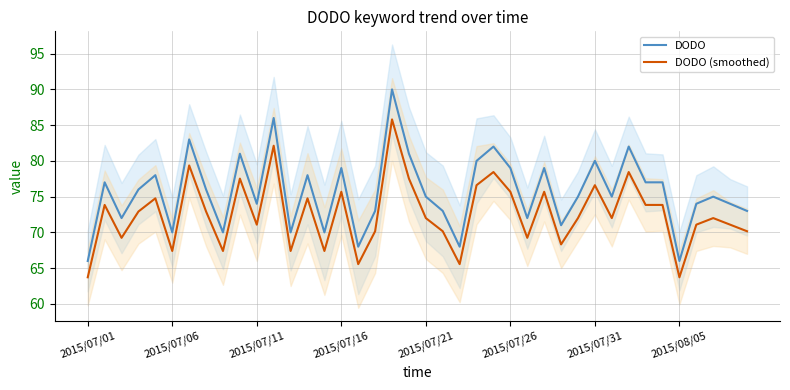

Reading left to right, what are all the values shown in this chart?

DODO: 66.0	77.0	72.0	76.0	78.0	70.0	83.0	76.0	70.0	81.0	74.0	86.0	70.0	78.0	70.0	79.0	68.0	73.0	90.0	81.0	75.0	73.0	68.0	80.0	82.0	79.0	72.0	79.0	71.0	75.0	80.0	75.0	82.0	77.0	77.0	66.0	74.0	75.0	74.0	73.0
DODO (smoothed): 63.7	73.8	69.2	72.9	74.8	67.4	79.4	72.9	67.4	77.5	71.1	82.1	67.4	74.8	67.4	75.7	65.6	70.2	85.8	77.5	72.0	70.2	65.6	76.6	78.4	75.7	69.2	75.7	68.3	72.0	76.6	72.0	78.4	73.8	73.8	63.7	71.1	72.0	71.1	70.2